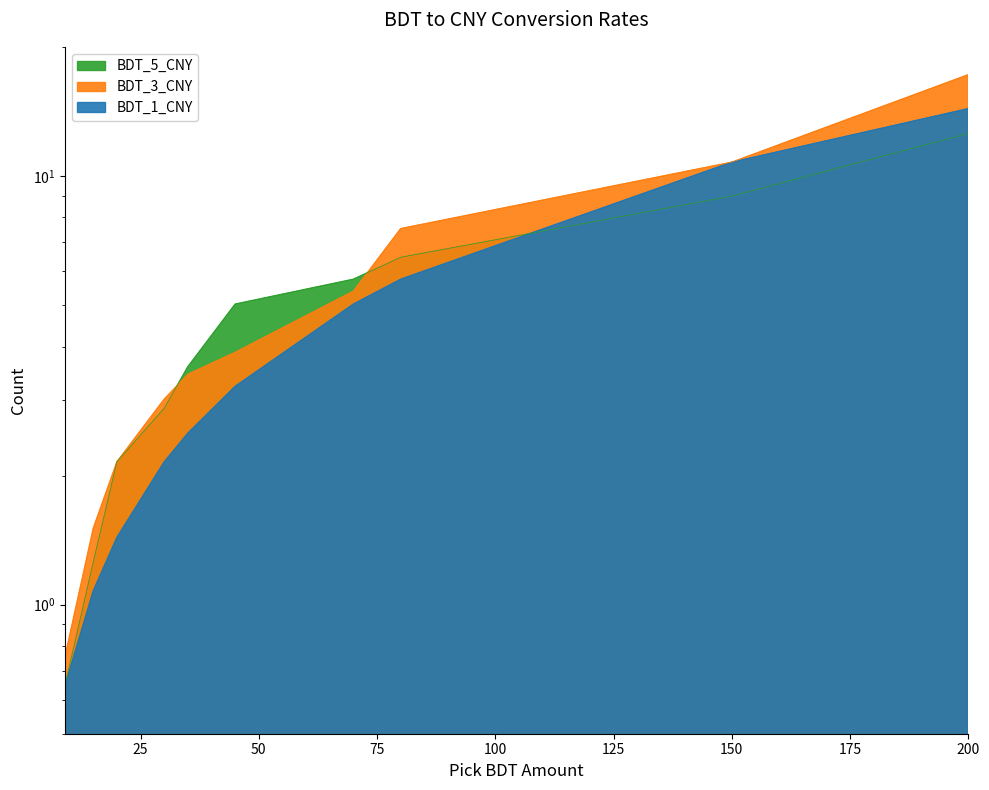

Which has a higher value, 30 or 35?

35